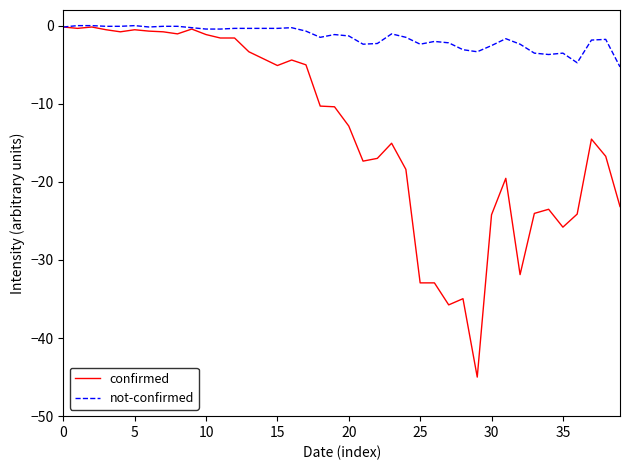

Which series has the largest range (max minus min)?

confirmed